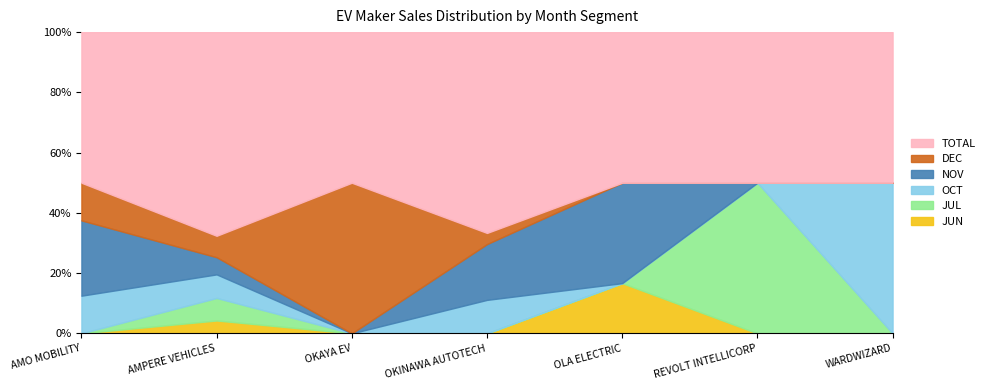

What position from the left is AMPERE VEHICLES?

2